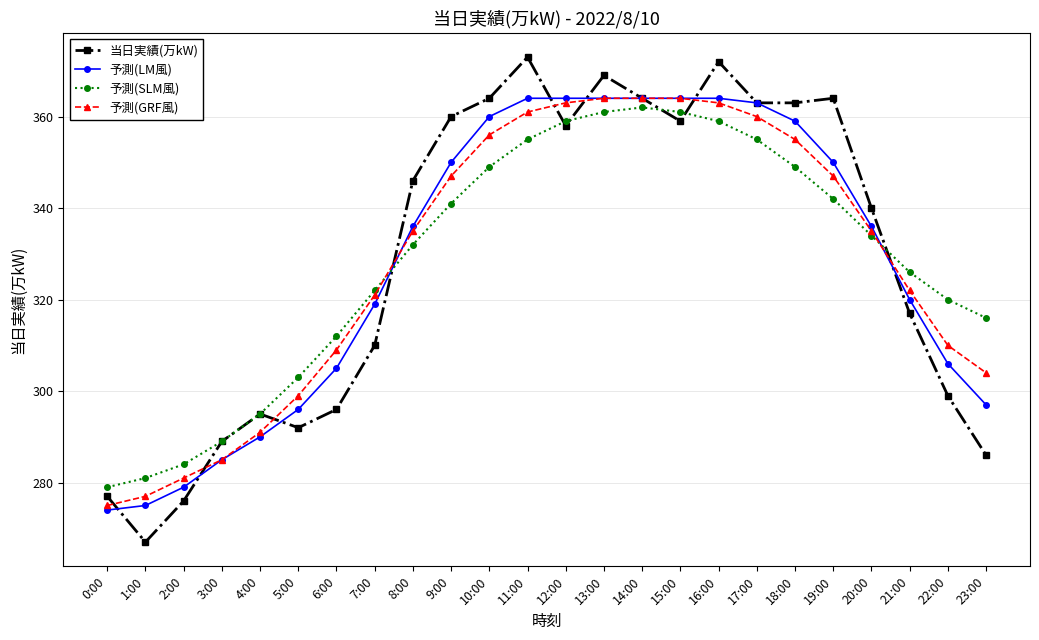

At how many categories does at least one series exceed 330?

13